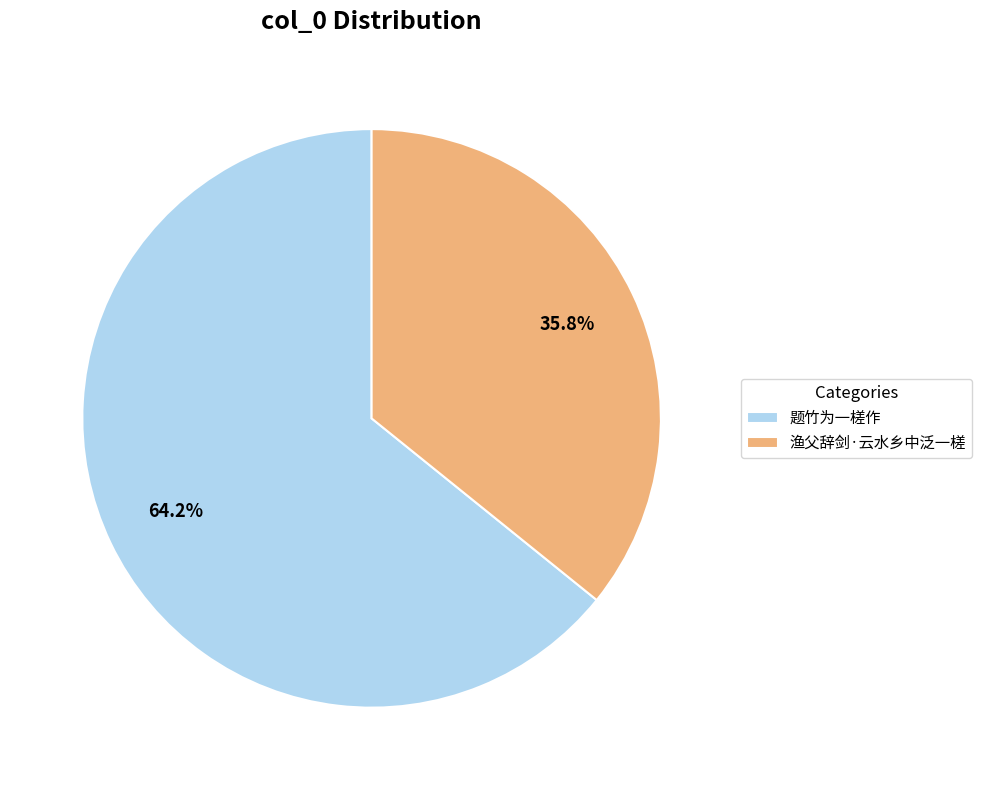

Between 渔父辞剑·云水乡中泛一槎 and 题竹为一槎作, which is larger?

题竹为一槎作